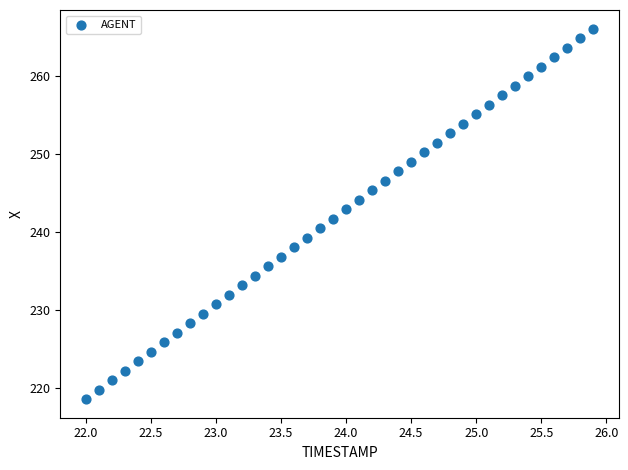

What is the range of Y values (max minus min)?

47.4